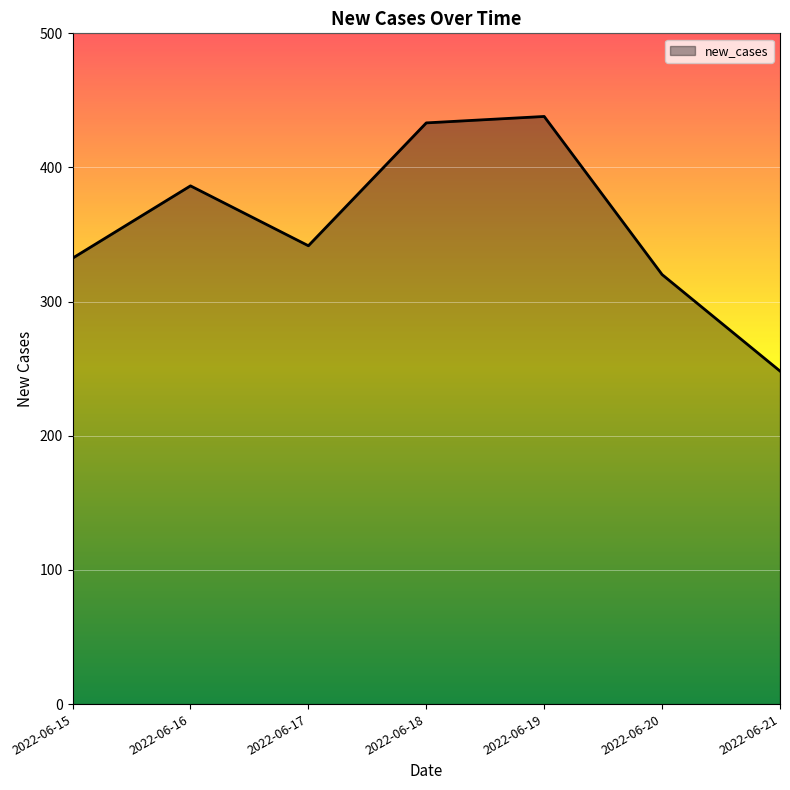

Does the chart have visible grid lines?

Yes